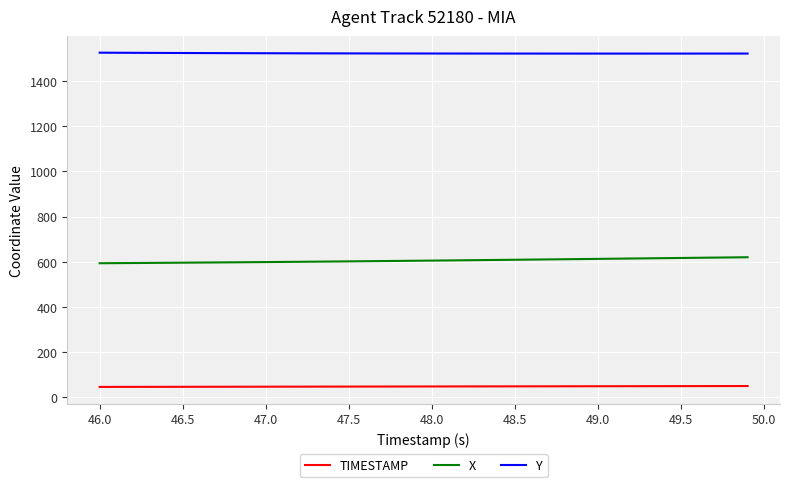

What is the maximum value shown in the chart?

1525.4